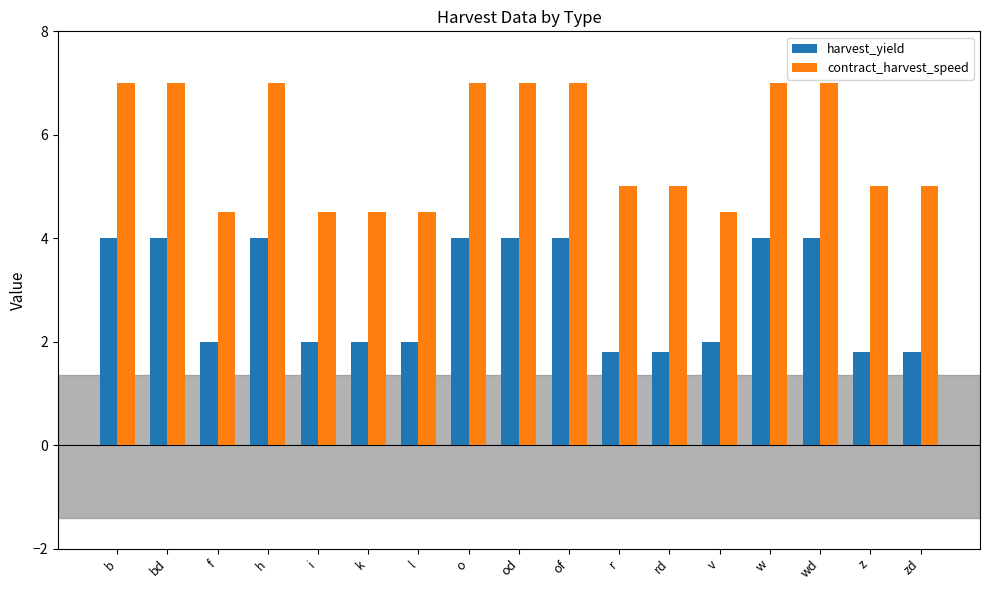

List the series in order of their peak value, lowest first.

harvest_yield, contract_harvest_speed